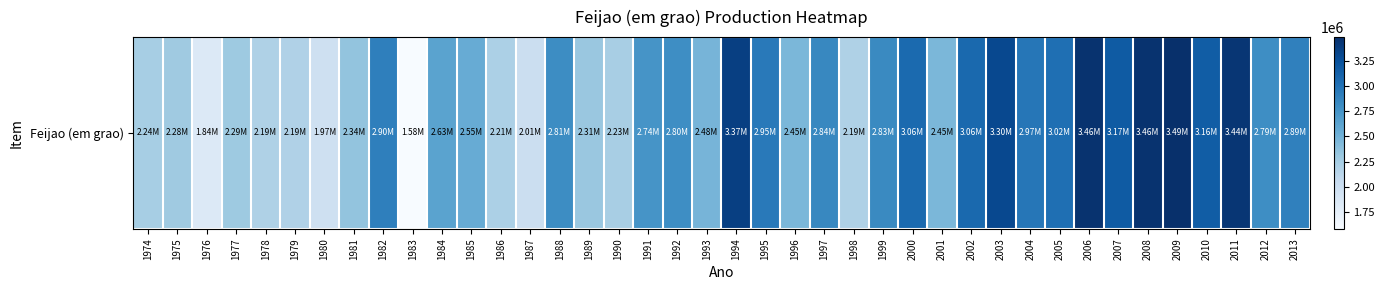

At which category does the chart reach its minimum across all series?

1983